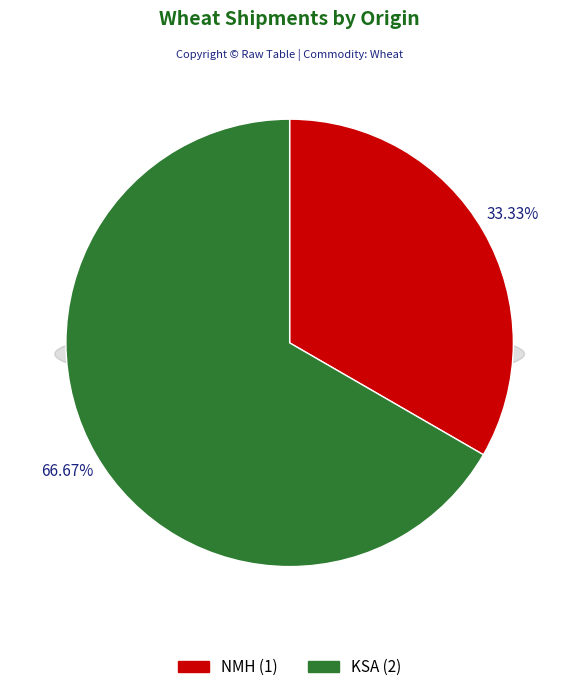

What percentage is NOT represented by KSA?

33.3%